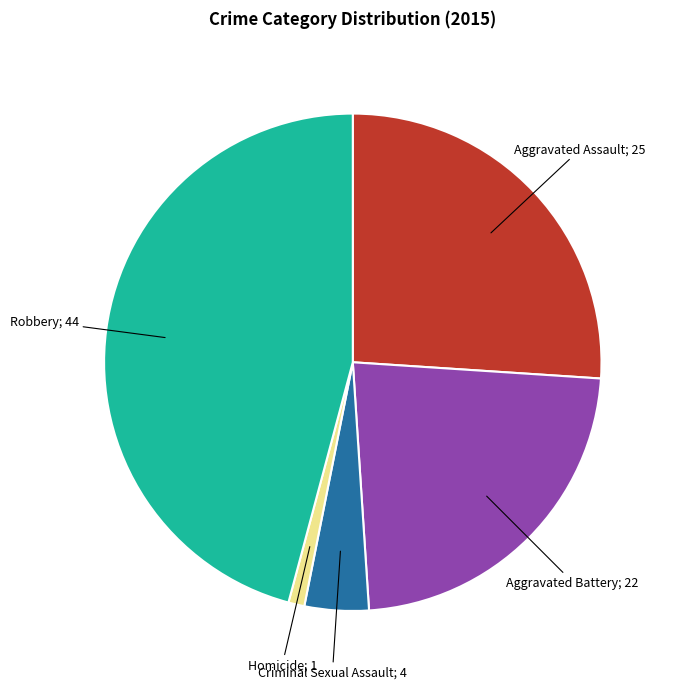

Is there any slice that represents more than half of the pie?

No